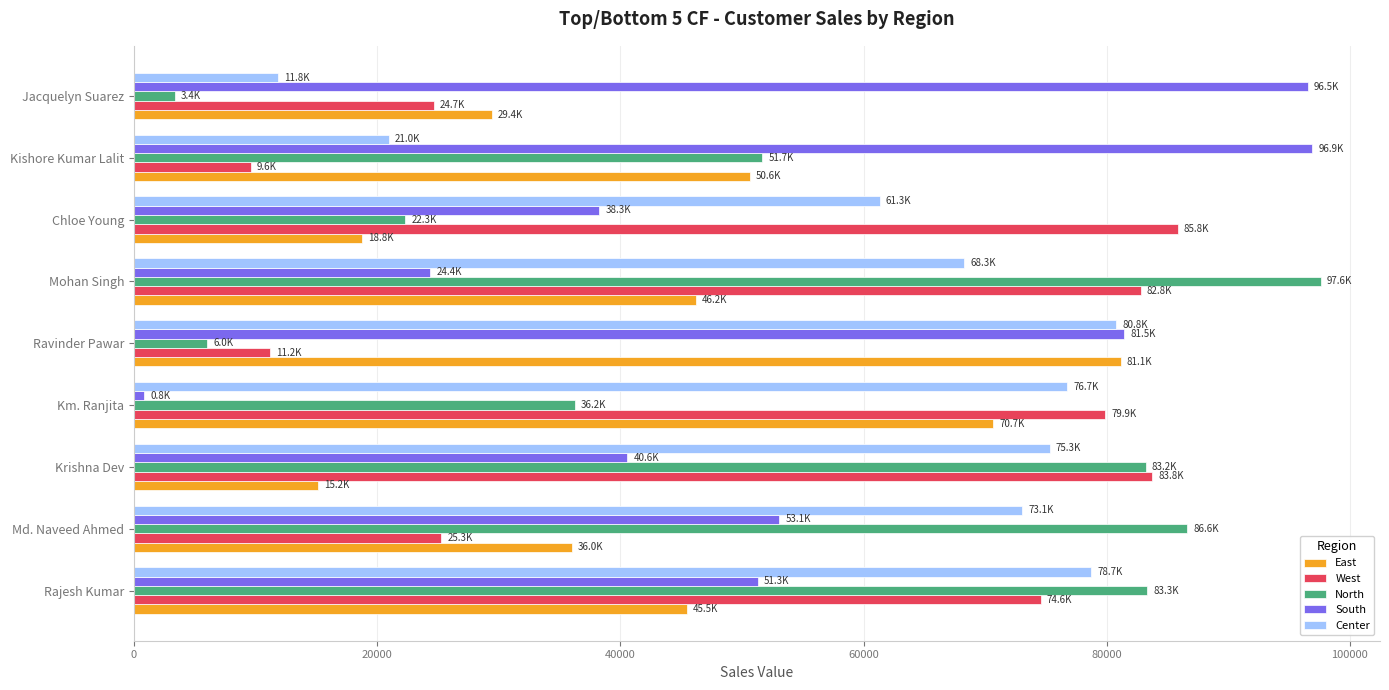

The value of Center at Rajesh Kumar is 78709.4. True or false?

True